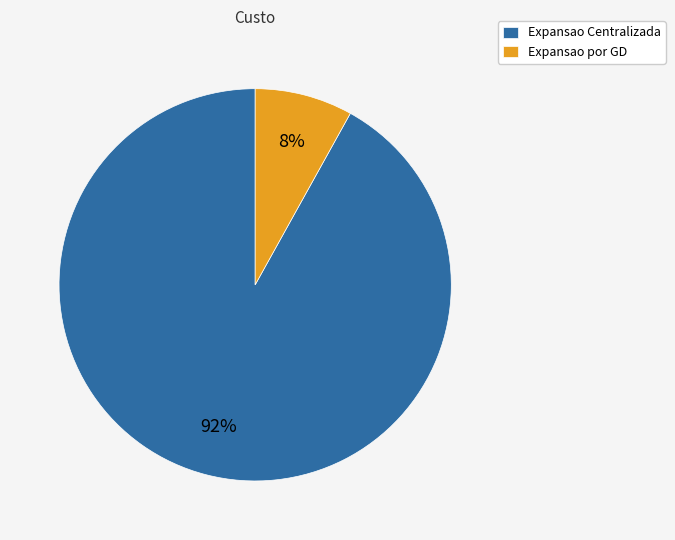

Which category has the smallest portion of the pie?

Expansao por GD